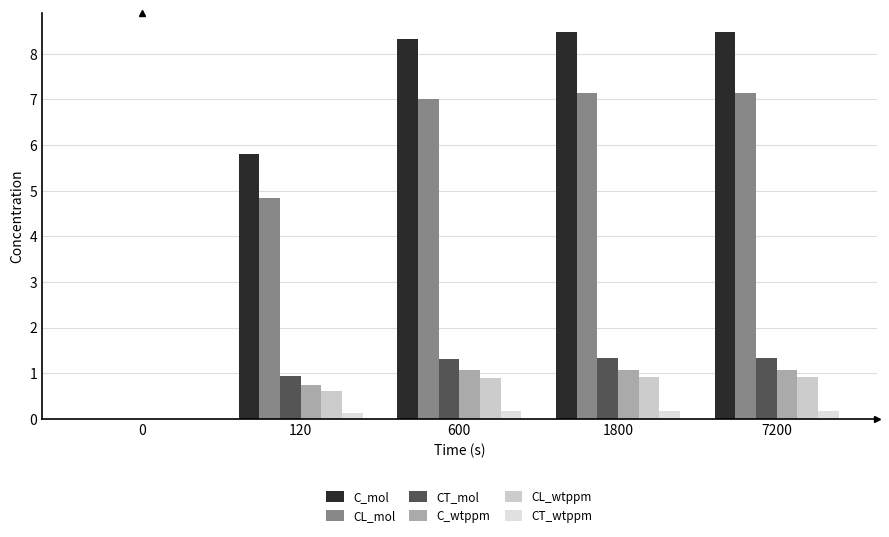

How many groups of bars are there?

5